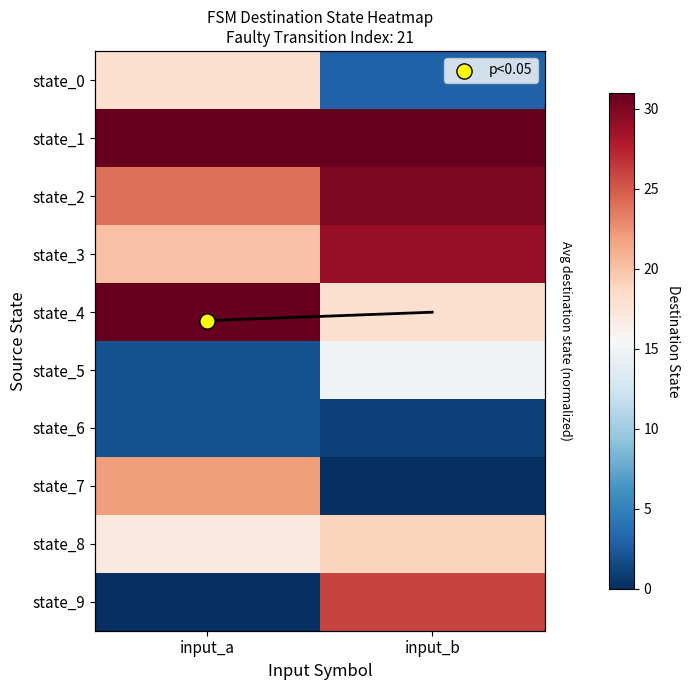

What is the difference between the highest and lowest values at input_a?

31